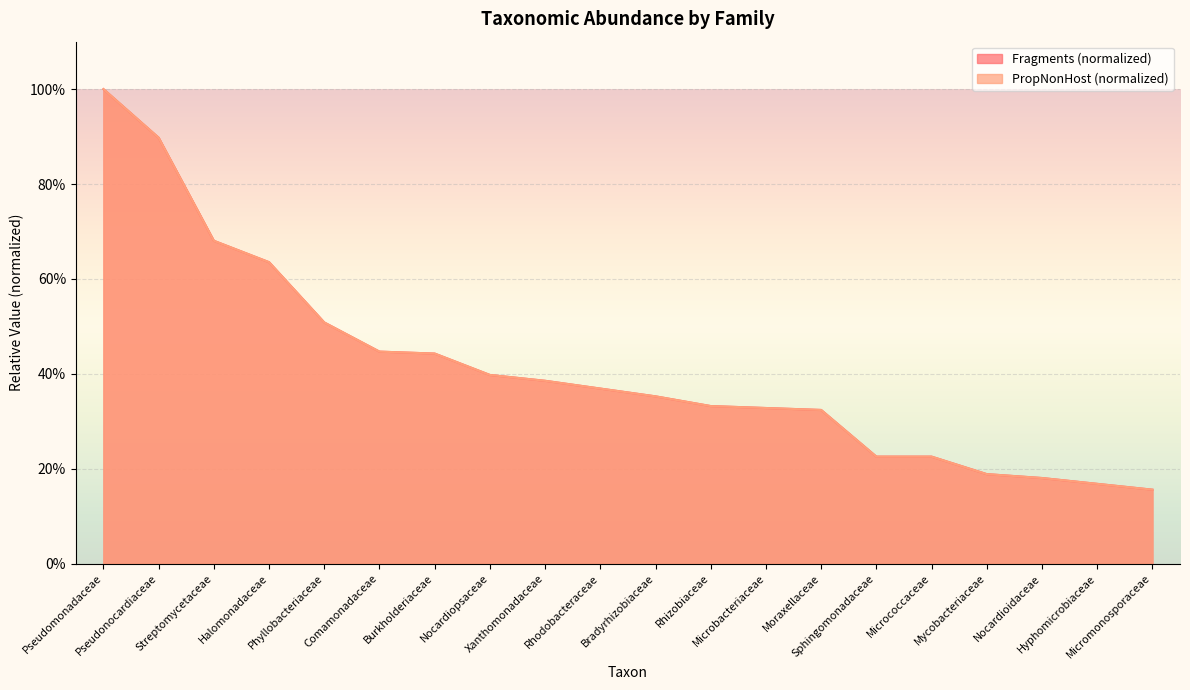

What is the greatest value displayed?

1.0